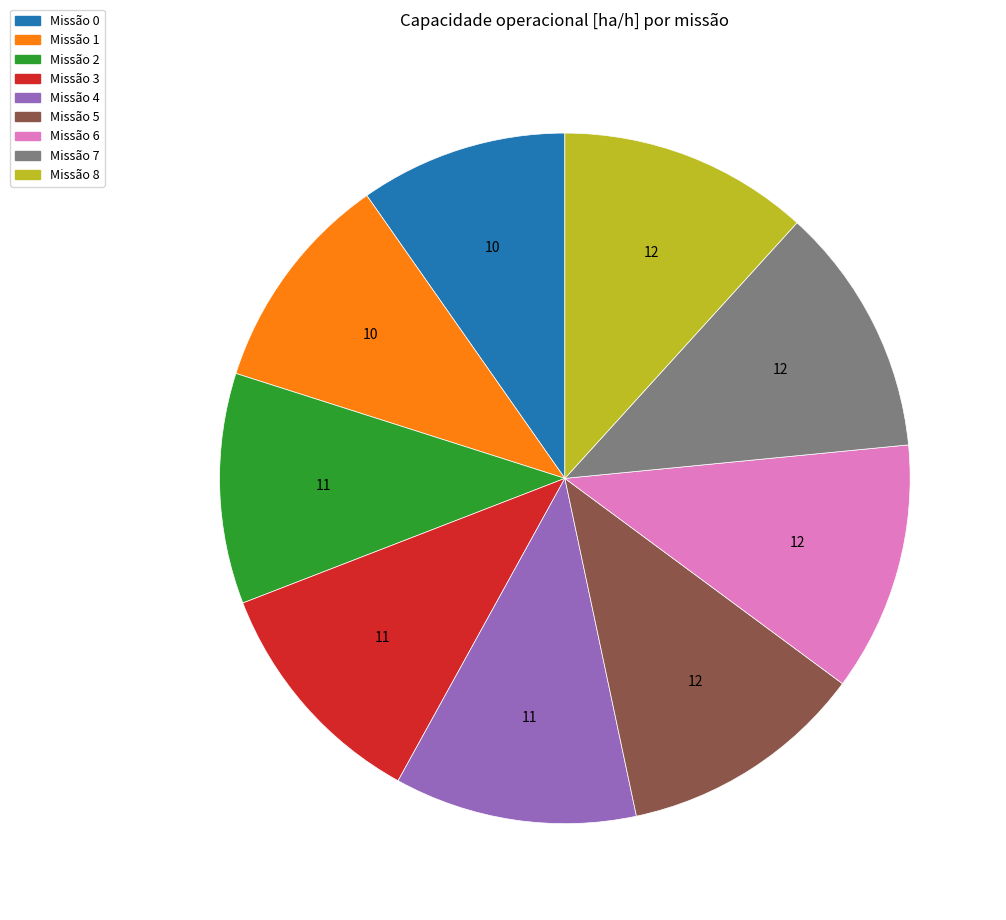

Which category has the smallest portion of the pie?

Missão 0